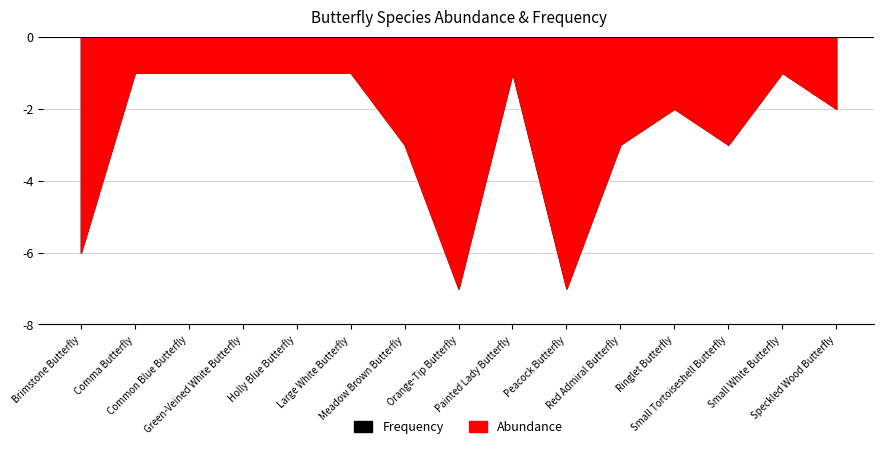

At which category does Abundance reach its first local peak?

Orange-Tip Butterfly